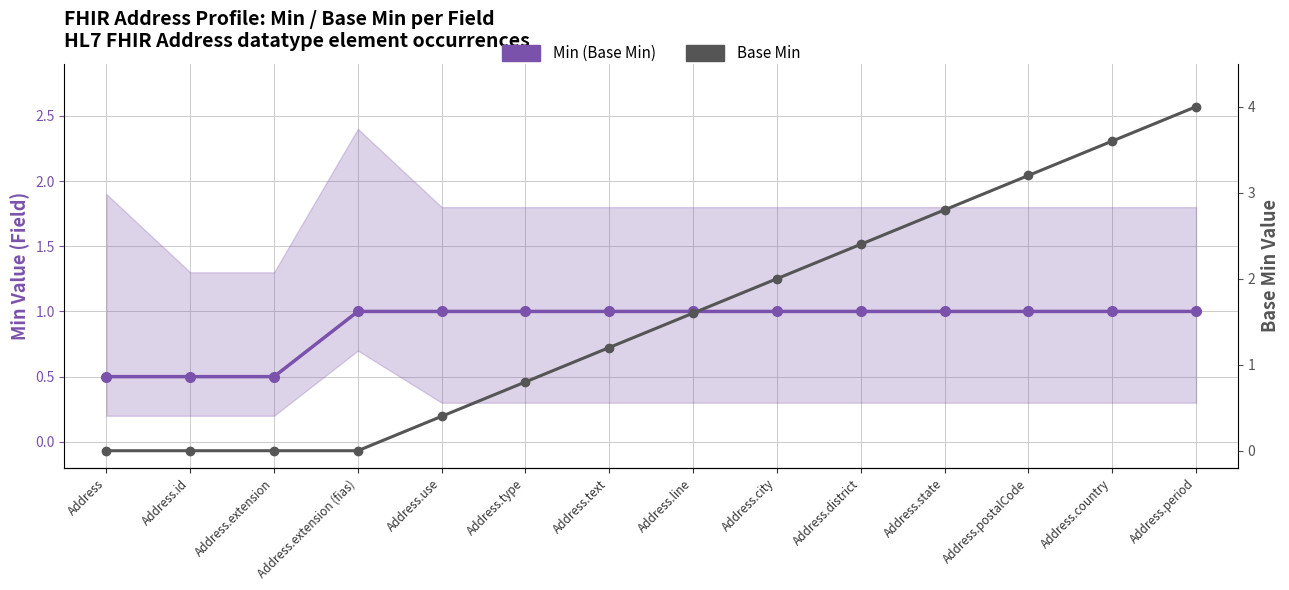

What is the difference between the maximum and minimum values in the Min (Base Min) series?

0.5